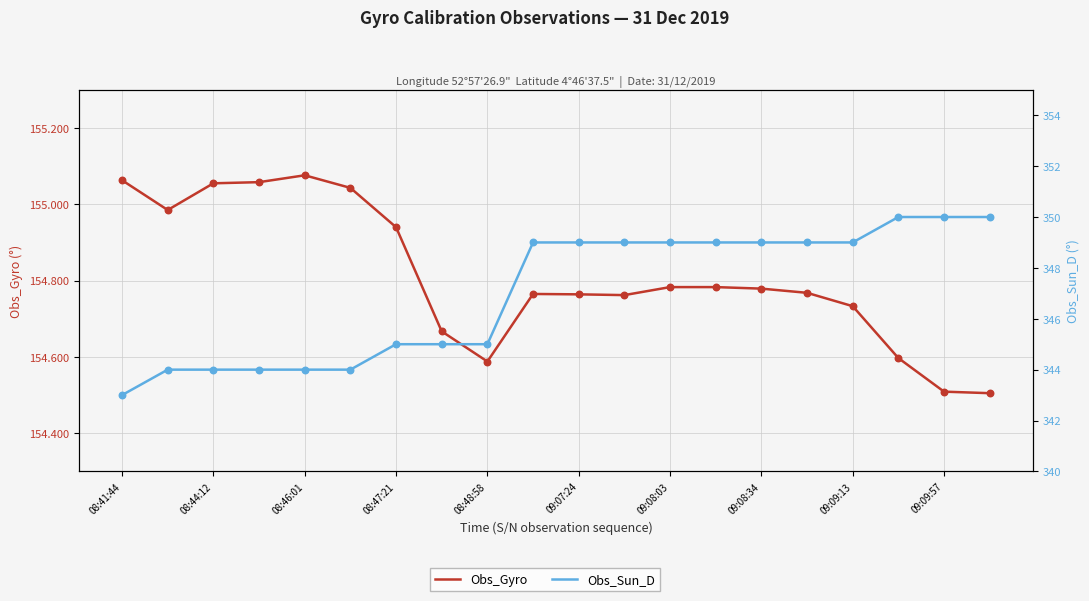

What are all the series names shown in the legend?

Obs_Gyro, Obs_Sun_D